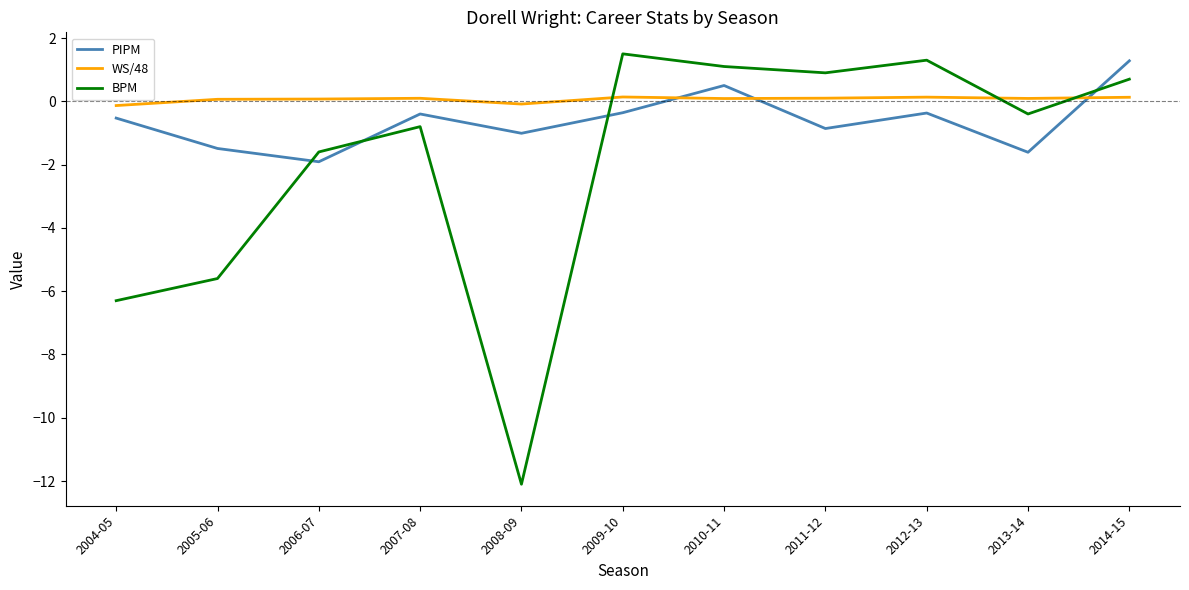

What is the maximum value shown in the chart?

1.5